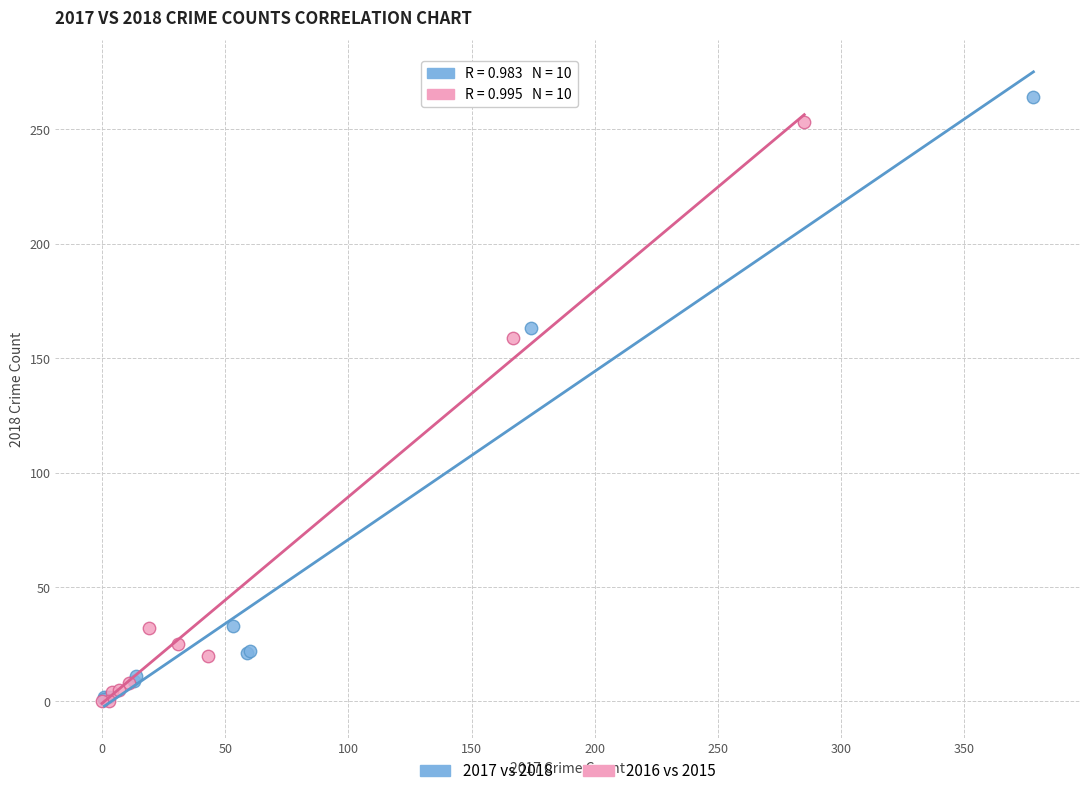

Which series has the widest spread of Y values?

2017 vs 2018